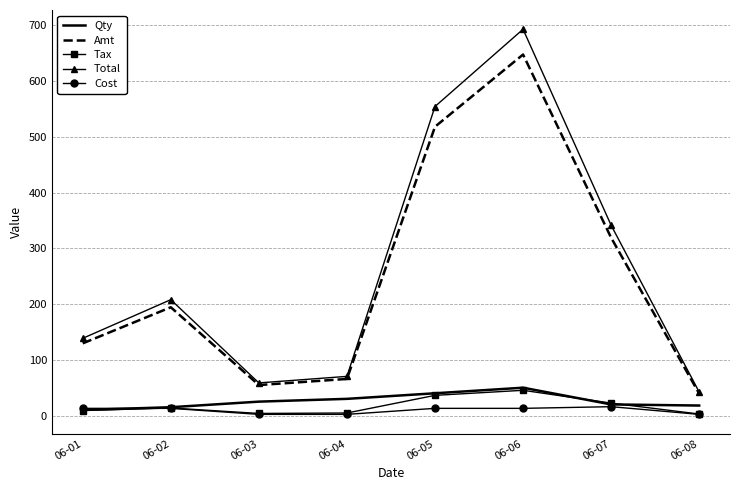

At how many categories does at least one series exceed 219?

3